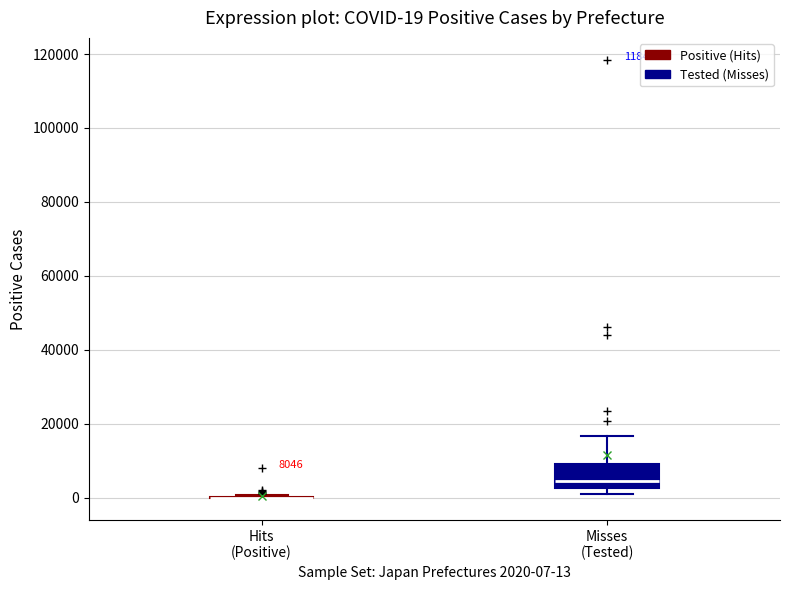

Comparing the boxes themselves (not the whiskers), which one is the tallest?

Misses (Tested)